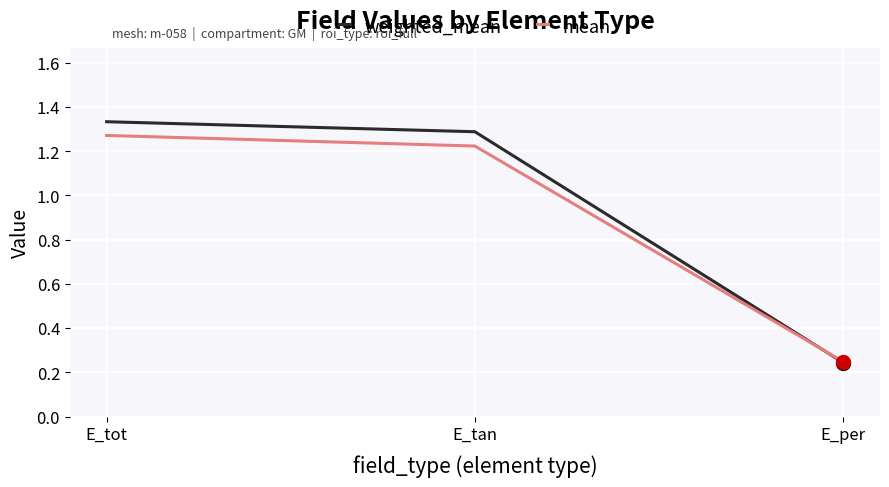

Count the number of categories in the chart.

3